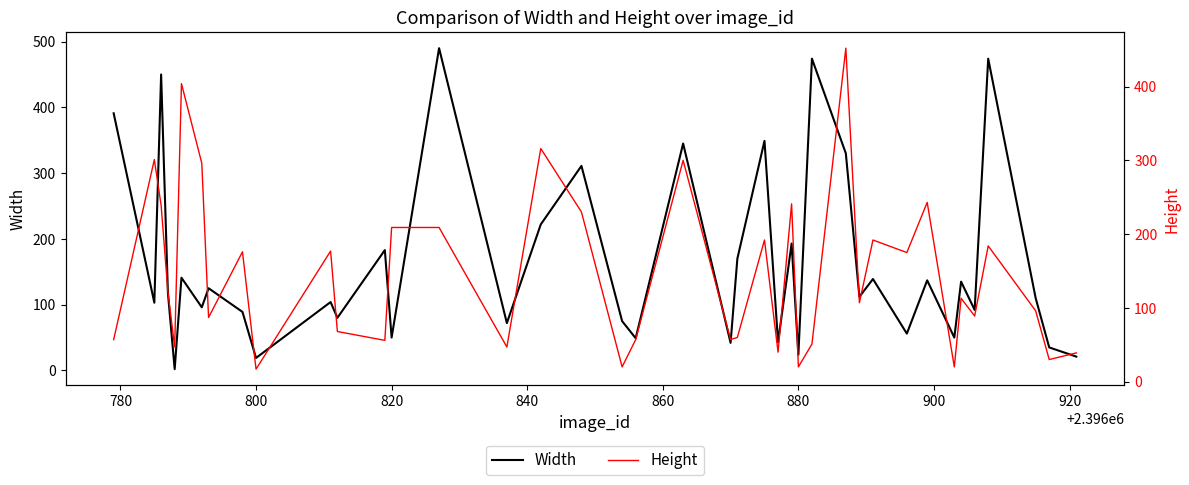

What is the value of the Width point at the 18th from the left?

311